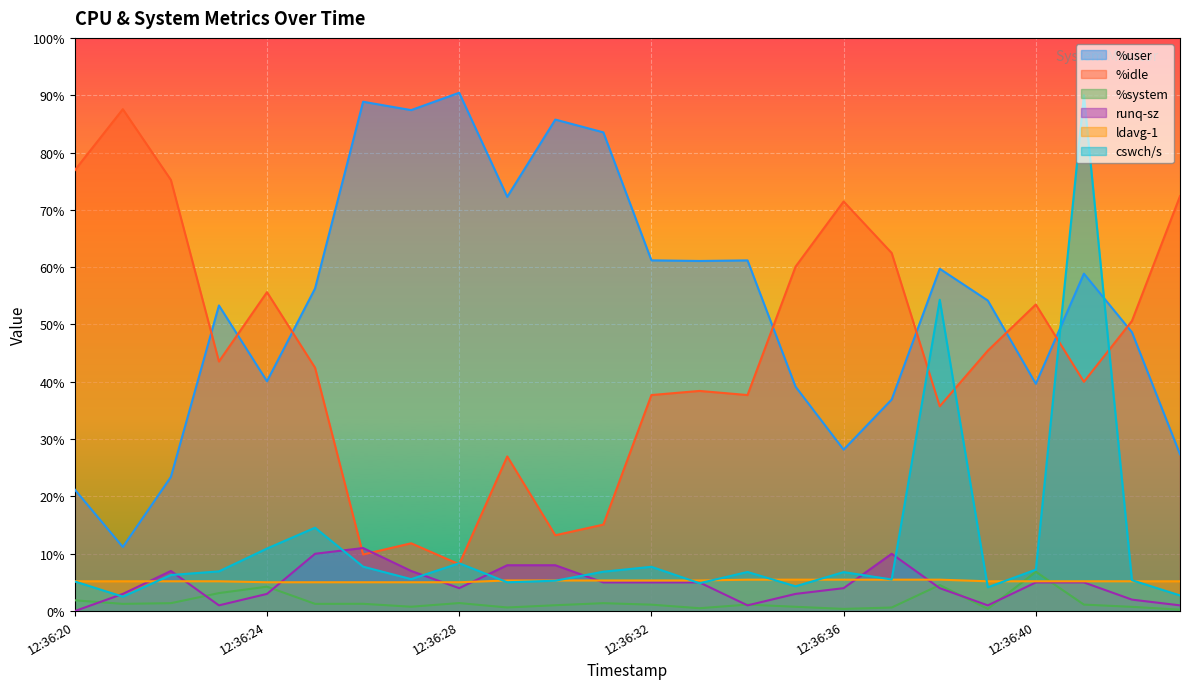

How many lines are shown in the chart?

6